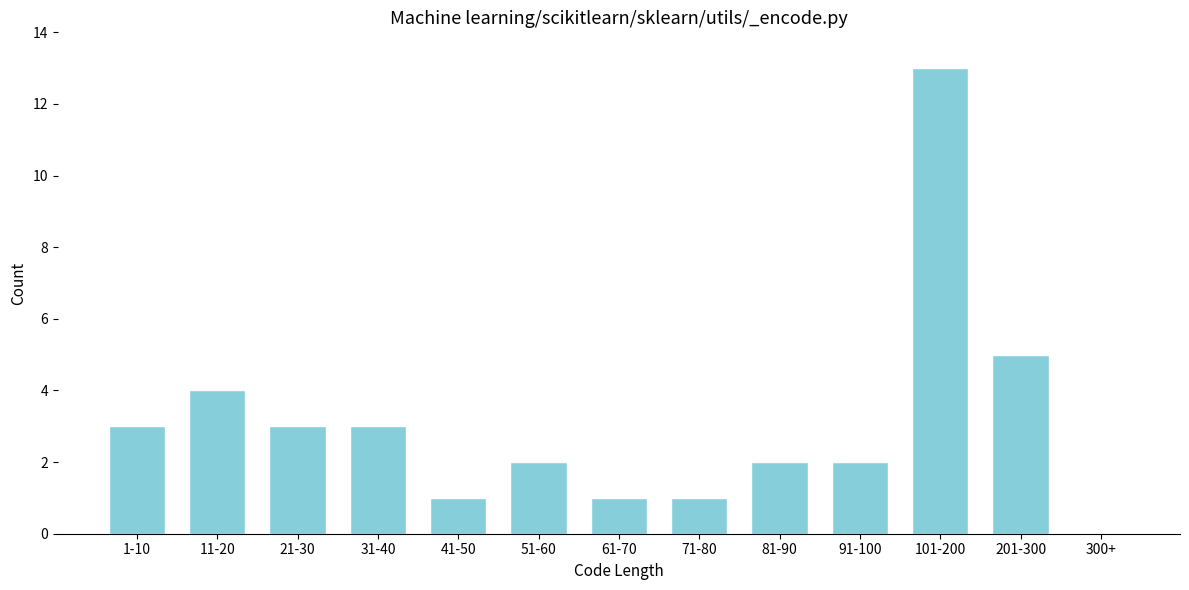

Reading left to right, transcribe all the data shown in this chart.

1-10=3	11-20=4	21-30=3	31-40=3	41-50=1	51-60=2	61-70=1	71-80=1	81-90=2	91-100=2	101-200=13	201-300=5	300+=0